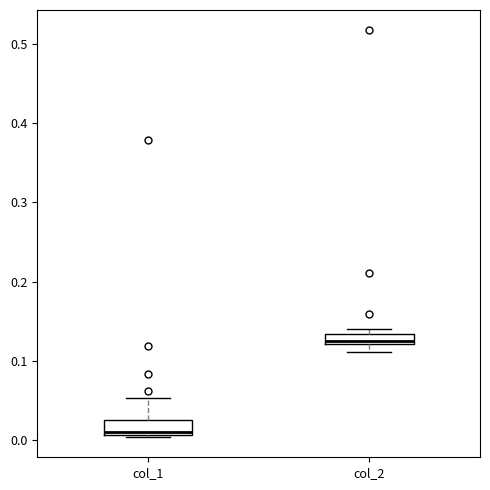

Which box has the highest median line?

col_2